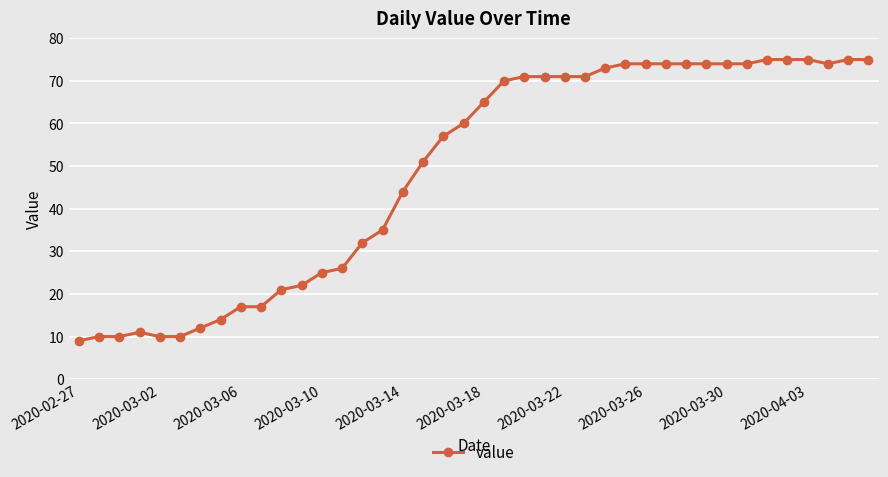

What is the value of the 4th point from the left?

11